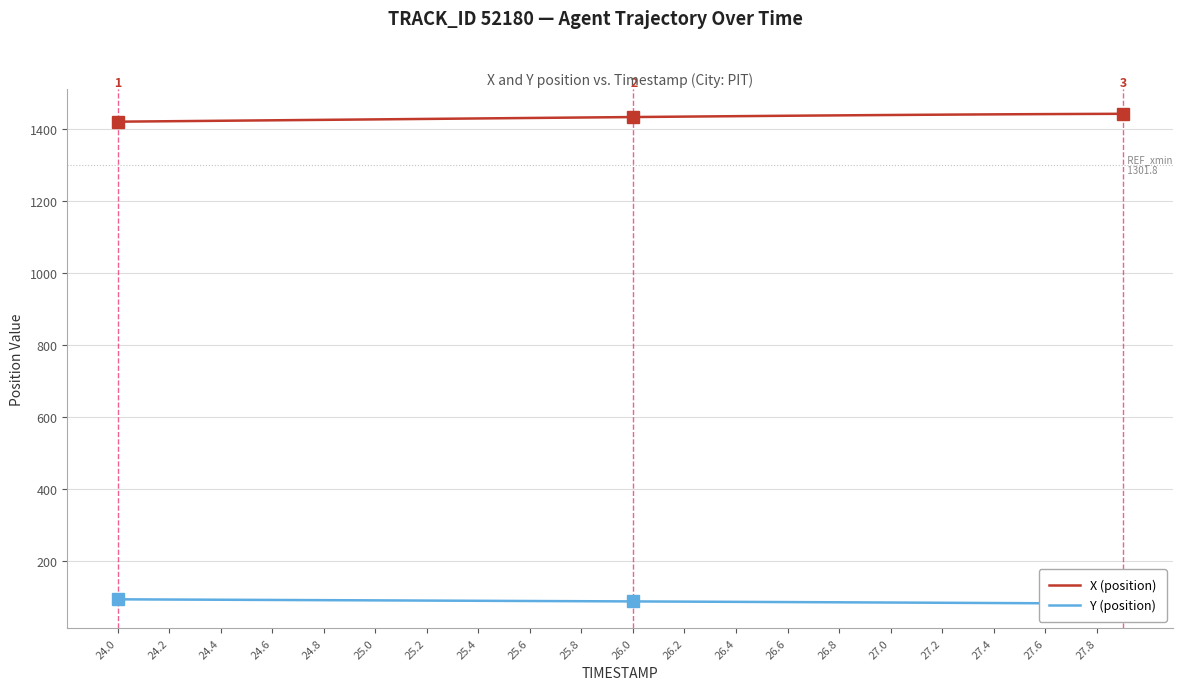

What is the average value of the Y (position) series?

87.8